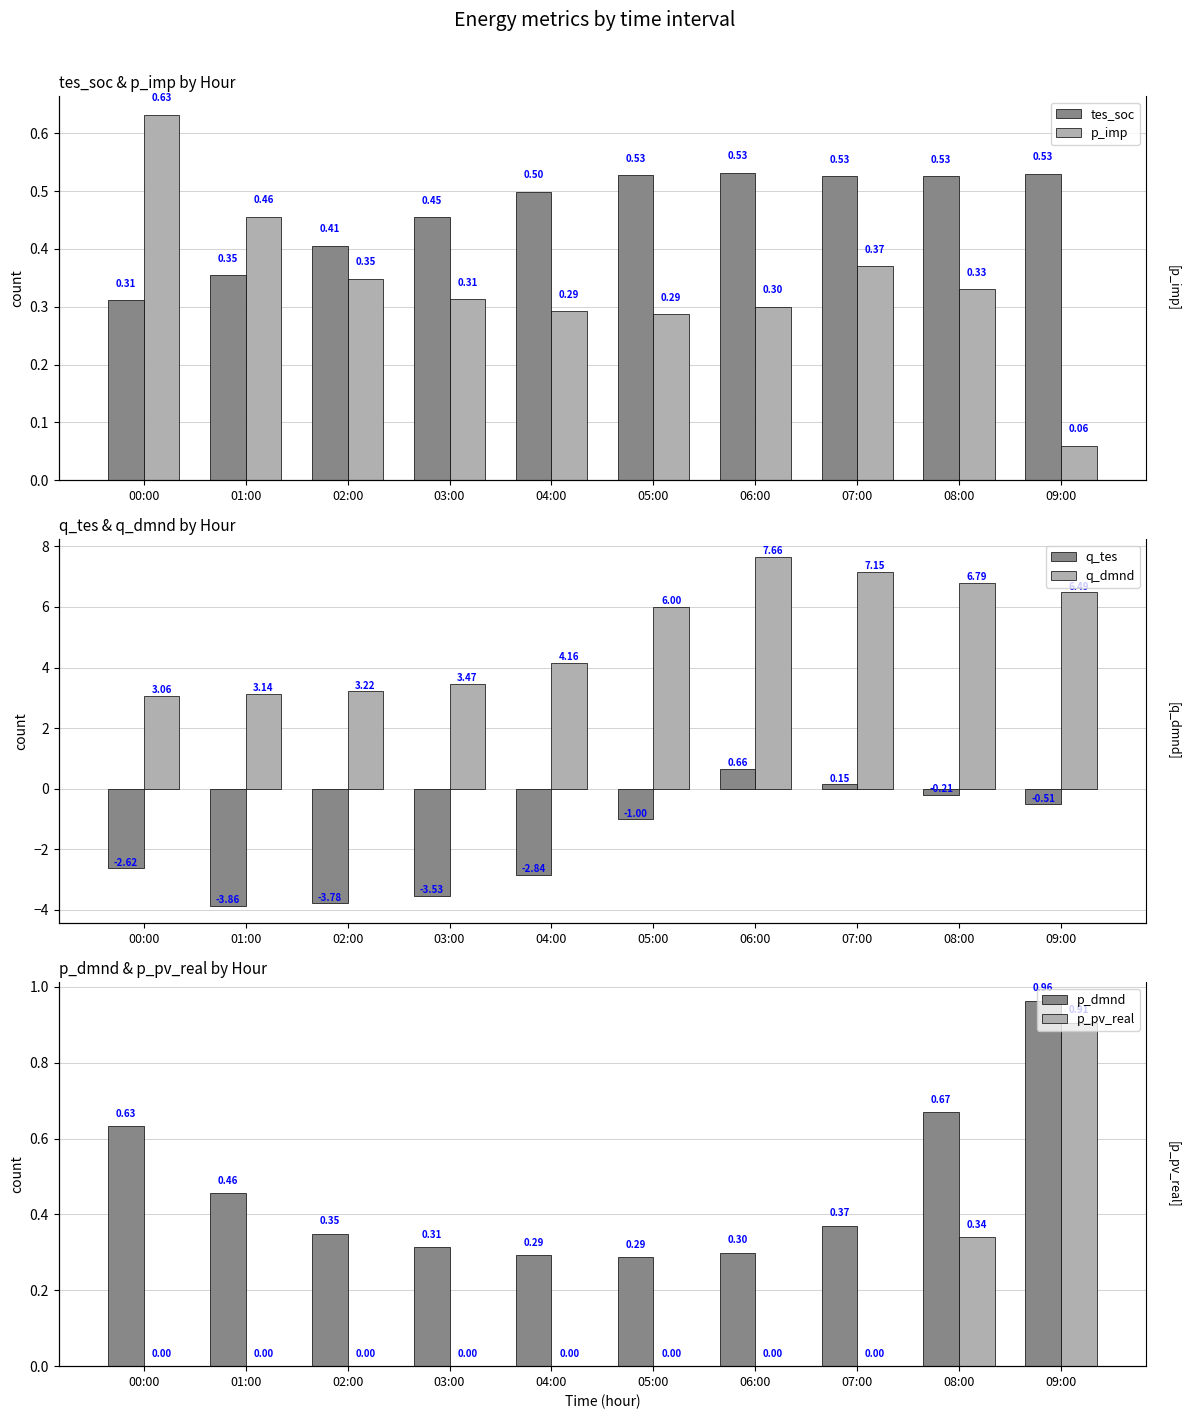

What is the label of the 8th bar from the left?

07:00